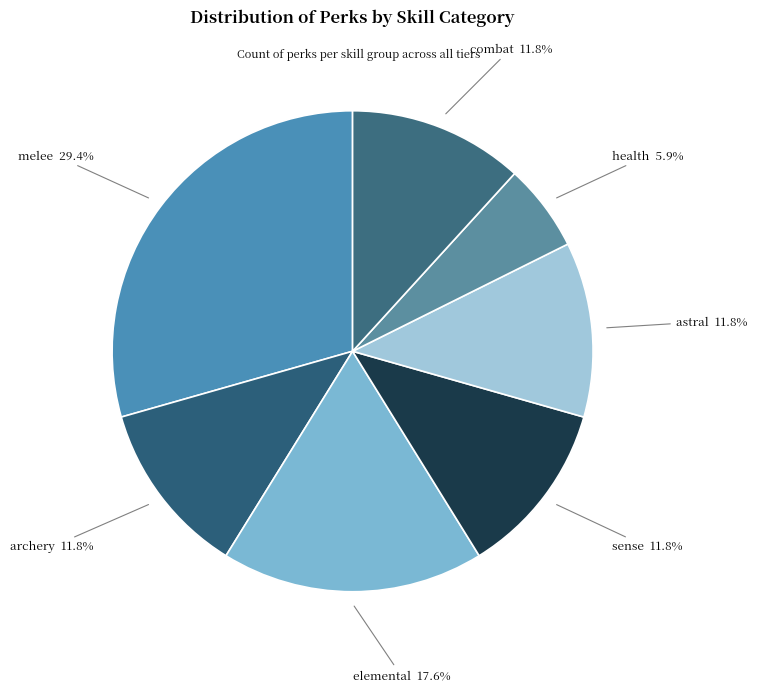

Which slice is the largest?

melee